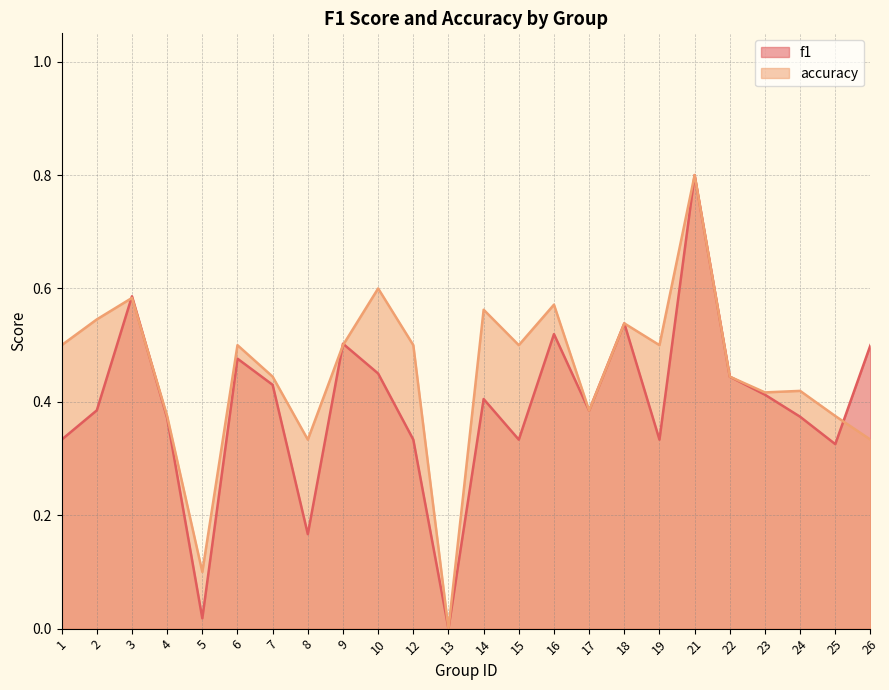

How many values in the f1 series exceed 0?

23